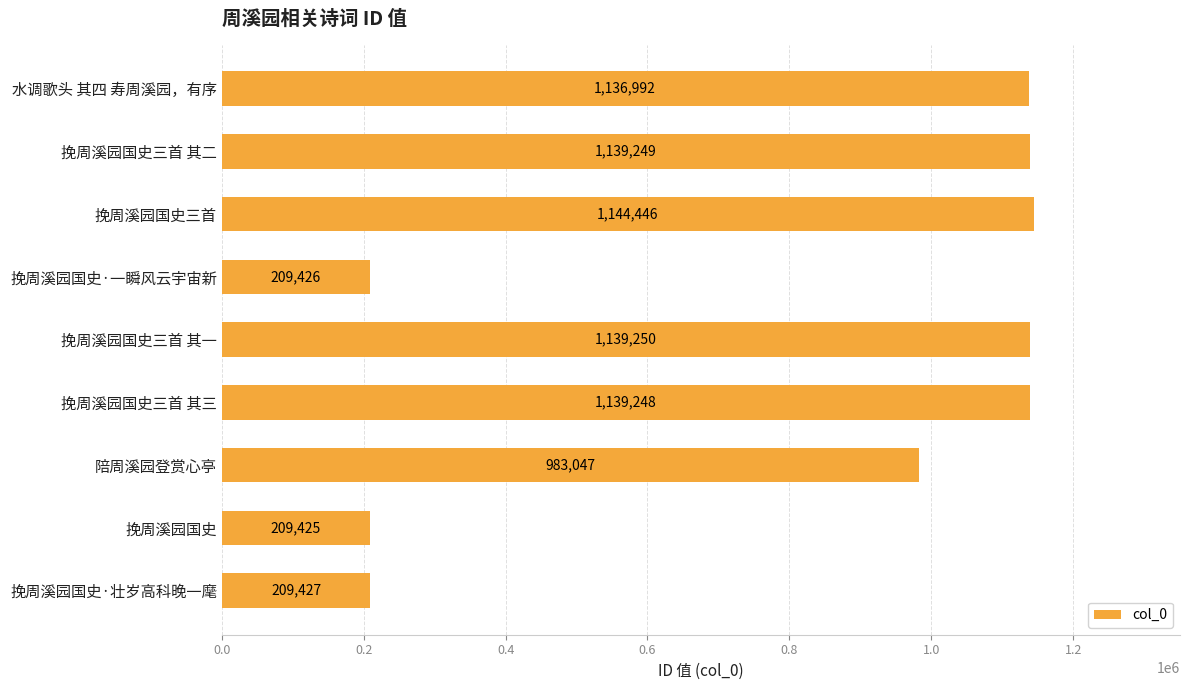

List the labels in order of value, smallest first.

挽周溪园国史, 挽周溪园国史·一瞬风云宇宙新, 挽周溪园国史·壮岁高科晚一麾, 陪周溪园登赏心亭, 水调歌头 其四 寿周溪园，有序, 挽周溪园国史三首 其三, 挽周溪园国史三首 其二, 挽周溪园国史三首 其一, 挽周溪园国史三首